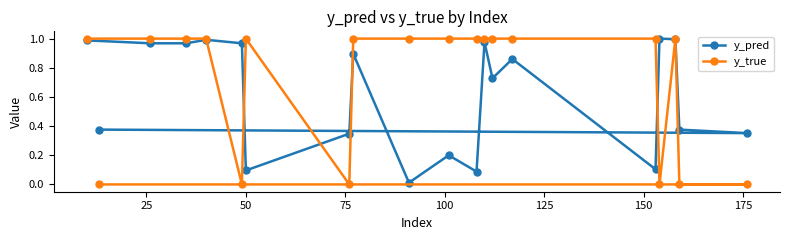

Which series has the largest total across all categories?

y_true